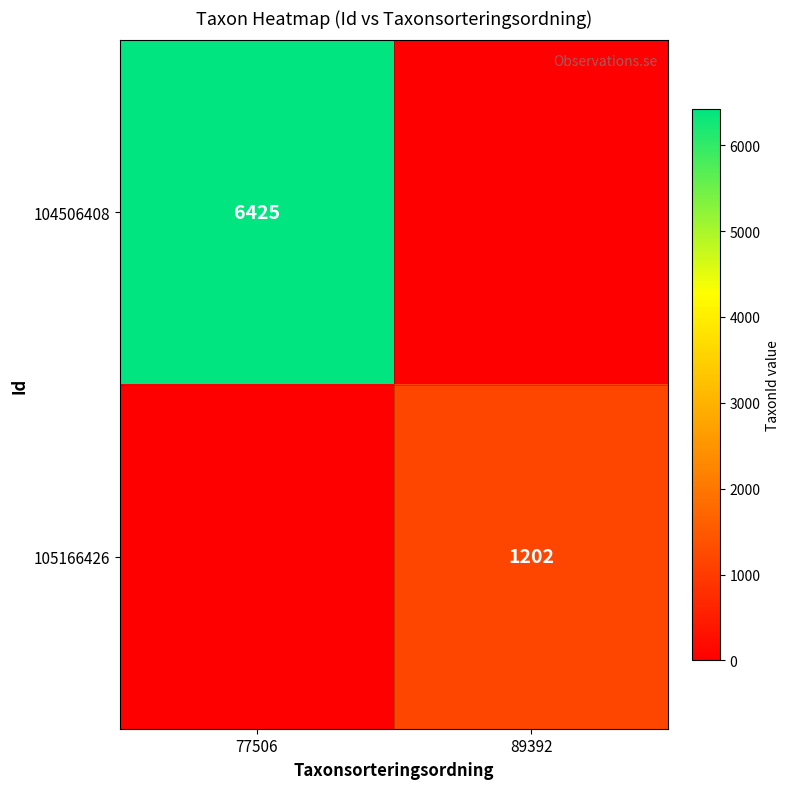

Is it true that 104506408 equals 6425 at 77506?

True